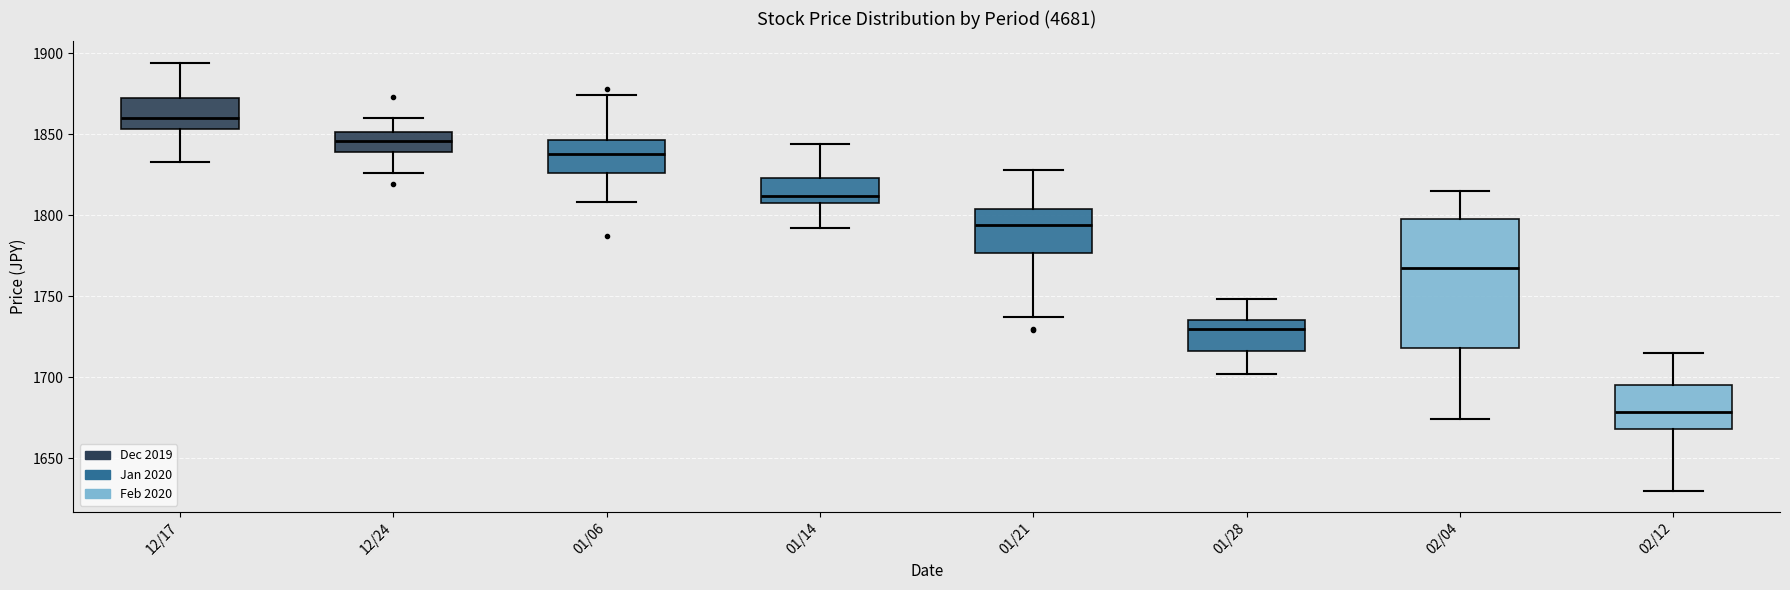

Reading left to right, read every box against the y-axis: the position of its median line, the range the box covers, and the ends of its whiskers. The values are not printed on the chart, so give them approximately, as read against the axis.

12/17: median 1860, box 1855 to 1870, whiskers 1835 to 1895
12/24: median 1845, box 1840 to 1850, whiskers 1825 to 1860
01/06: median 1840, box 1825 to 1845, whiskers 1810 to 1875
01/14: median 1810, box 1805 to 1825, whiskers 1790 to 1845
01/21: median 1795, box 1775 to 1805, whiskers 1735 to 1830
01/28: median 1730, box 1715 to 1735, whiskers 1700 to 1750
02/04: median 1770, box 1720 to 1800, whiskers 1675 to 1815
02/12: median 1680, box 1670 to 1695, whiskers 1630 to 1715